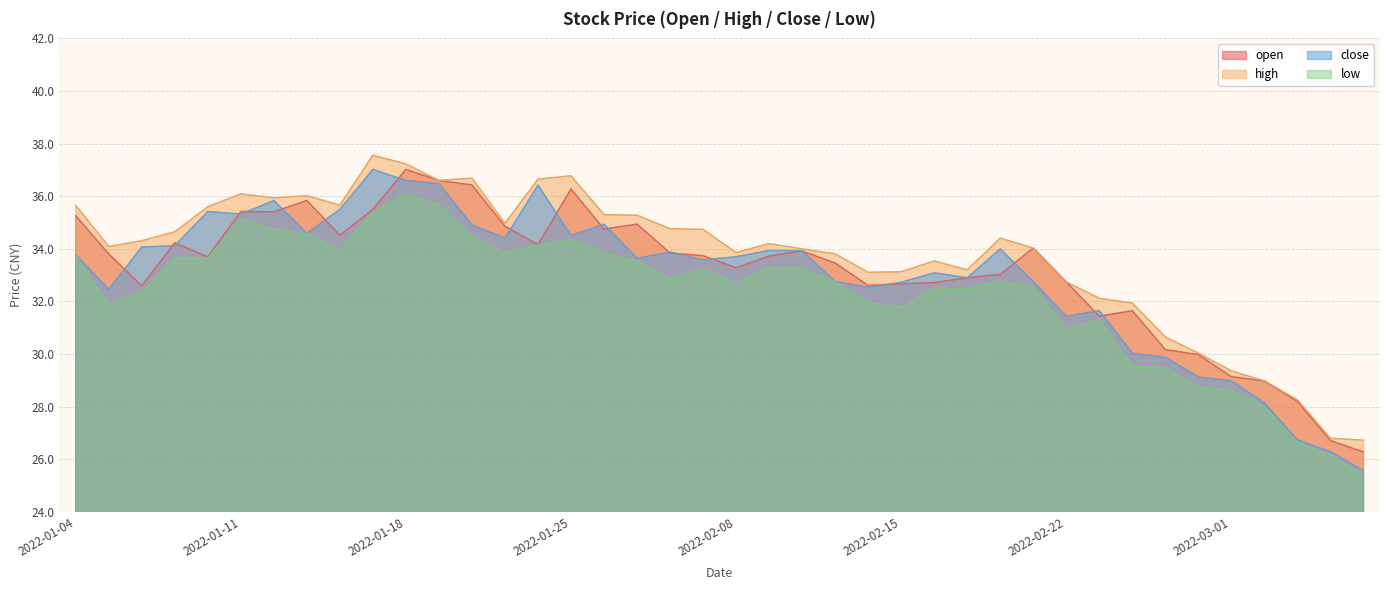

Reading left to right, list all the values displayed in this chart.

open: 2022-01-04=35.3	2022-01-05=33.8	2022-01-06=32.6	2022-01-07=34.2	2022-01-10=33.7	2022-01-11=35.4	2022-01-12=35.4	2022-01-13=35.8	2022-01-14=34.5	2022-01-17=35.5	2022-01-18=37.0	2022-01-19=36.6	2022-01-20=36.4	2022-01-21=34.9	2022-01-24=34.2	2022-01-25=36.3	2022-01-26=34.8	2022-01-27=34.9	2022-01-28=33.8	2022-02-07=33.7	2022-02-08=33.3	2022-02-09=33.7	2022-02-10=33.9	2022-02-11=33.5	2022-02-14=32.6	2022-02-15=32.7	2022-02-16=32.7	2022-02-17=32.9	2022-02-18=33.0	2022-02-21=34.0	2022-02-22=32.7	2022-02-23=31.4	2022-02-24=31.6	2022-02-25=30.2	2022-02-28=30.0	2022-03-01=29.1	2022-03-02=29.0	2022-03-03=28.2	2022-03-04=26.7	2022-03-07=26.3
high: 2022-01-04=35.7	2022-01-05=34.1	2022-01-06=34.3	2022-01-07=34.6	2022-01-10=35.6	2022-01-11=36.1	2022-01-12=35.9	2022-01-13=36.0	2022-01-14=35.7	2022-01-17=37.6	2022-01-18=37.2	2022-01-19=36.6	2022-01-20=36.7	2022-01-21=35.0	2022-01-24=36.6	2022-01-25=36.8	2022-01-26=35.3	2022-01-27=35.3	2022-01-28=34.8	2022-02-07=34.7	2022-02-08=33.9	2022-02-09=34.2	2022-02-10=34.0	2022-02-11=33.8	2022-02-14=33.1	2022-02-15=33.1	2022-02-16=33.5	2022-02-17=33.2	2022-02-18=34.4	2022-02-21=34.0	2022-02-22=32.7	2022-02-23=32.1	2022-02-24=31.9	2022-02-25=30.6	2022-02-28=30.0	2022-03-01=29.4	2022-03-02=29.0	2022-03-03=28.3	2022-03-04=26.8	2022-03-07=26.7
close: 2022-01-04=33.8	2022-01-05=32.5	2022-01-06=34.1	2022-01-07=34.1	2022-01-10=35.4	2022-01-11=35.3	2022-01-12=35.8	2022-01-13=34.6	2022-01-14=35.5	2022-01-17=37.0	2022-01-18=36.6	2022-01-19=36.5	2022-01-20=34.9	2022-01-21=34.4	2022-01-24=36.4	2022-01-25=34.5	2022-01-26=34.9	2022-01-27=33.6	2022-01-28=33.9	2022-02-07=33.6	2022-02-08=33.7	2022-02-09=33.9	2022-02-10=33.9	2022-02-11=32.8	2022-02-14=32.5	2022-02-15=32.7	2022-02-16=33.1	2022-02-17=32.9	2022-02-18=34.0	2022-02-21=32.8	2022-02-22=31.4	2022-02-23=31.6	2022-02-24=30.0	2022-02-25=29.9	2022-02-28=29.1	2022-03-01=29.0	2022-03-02=28.1	2022-03-03=26.7	2022-03-04=26.3	2022-03-07=25.6
low: 2022-01-04=33.7	2022-01-05=31.9	2022-01-06=32.4	2022-01-07=33.6	2022-01-10=33.6	2022-01-11=35.1	2022-01-12=34.8	2022-01-13=34.6	2022-01-14=34.0	2022-01-17=35.4	2022-01-18=36.1	2022-01-19=35.7	2022-01-20=34.5	2022-01-21=33.8	2022-01-24=34.2	2022-01-25=34.4	2022-01-26=33.8	2022-01-27=33.5	2022-01-28=32.9	2022-02-07=33.2	2022-02-08=32.7	2022-02-09=33.3	2022-02-10=33.2	2022-02-11=32.8	2022-02-14=31.9	2022-02-15=31.8	2022-02-16=32.5	2022-02-17=32.5	2022-02-18=32.8	2022-02-21=32.5	2022-02-22=31.0	2022-02-23=31.3	2022-02-24=29.5	2022-02-25=29.5	2022-02-28=28.7	2022-03-01=28.6	2022-03-02=28.0	2022-03-03=26.6	2022-03-04=26.1	2022-03-07=25.4